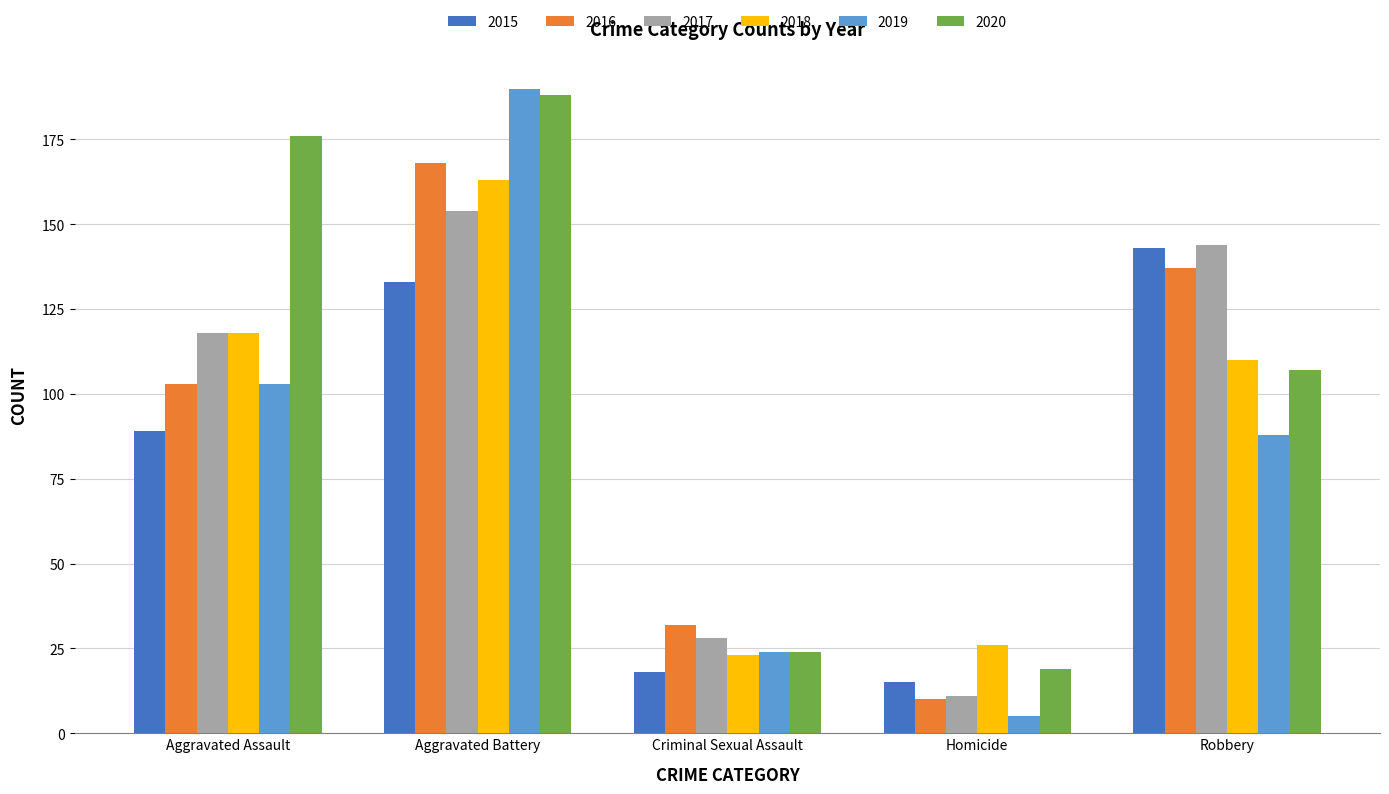

What is the smallest value displayed?

5